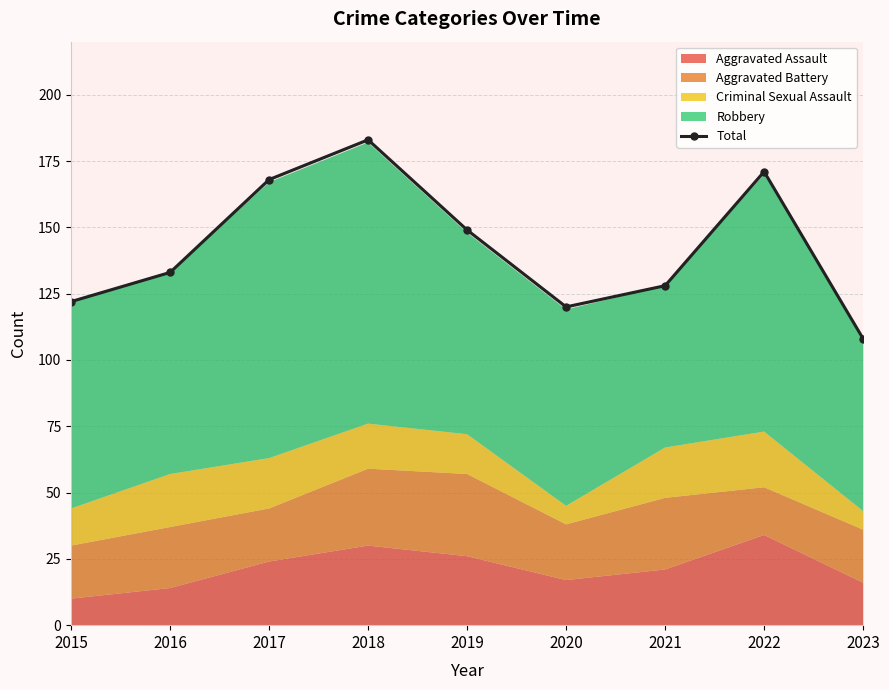

What value does the data have at 2019, to the nearest 10?

150